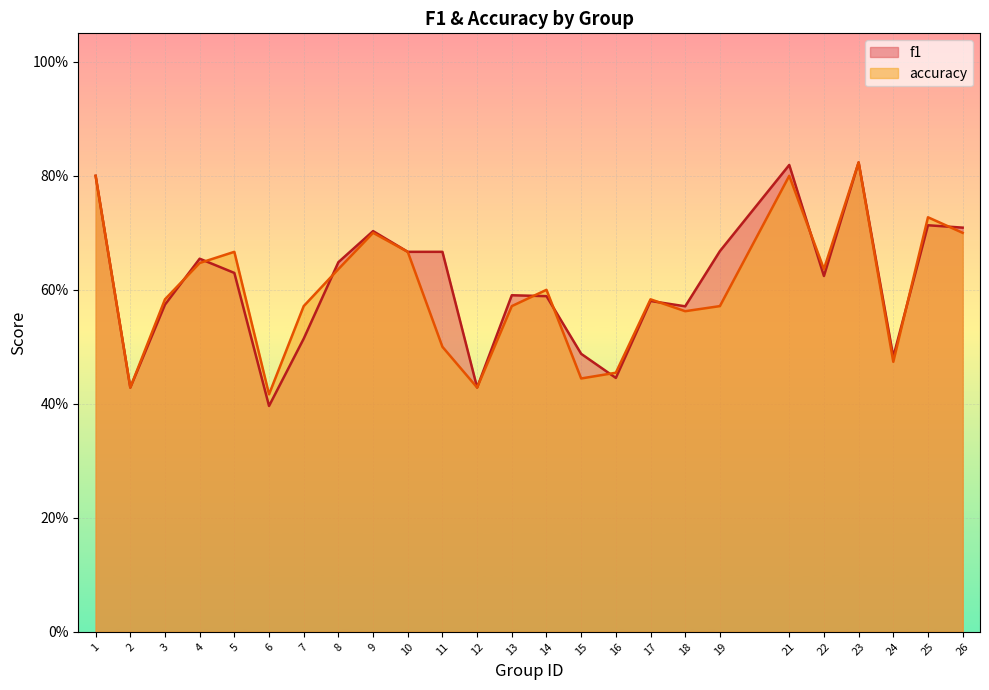

What is the difference between the maximum and minimum values in the f1 series?

0.4